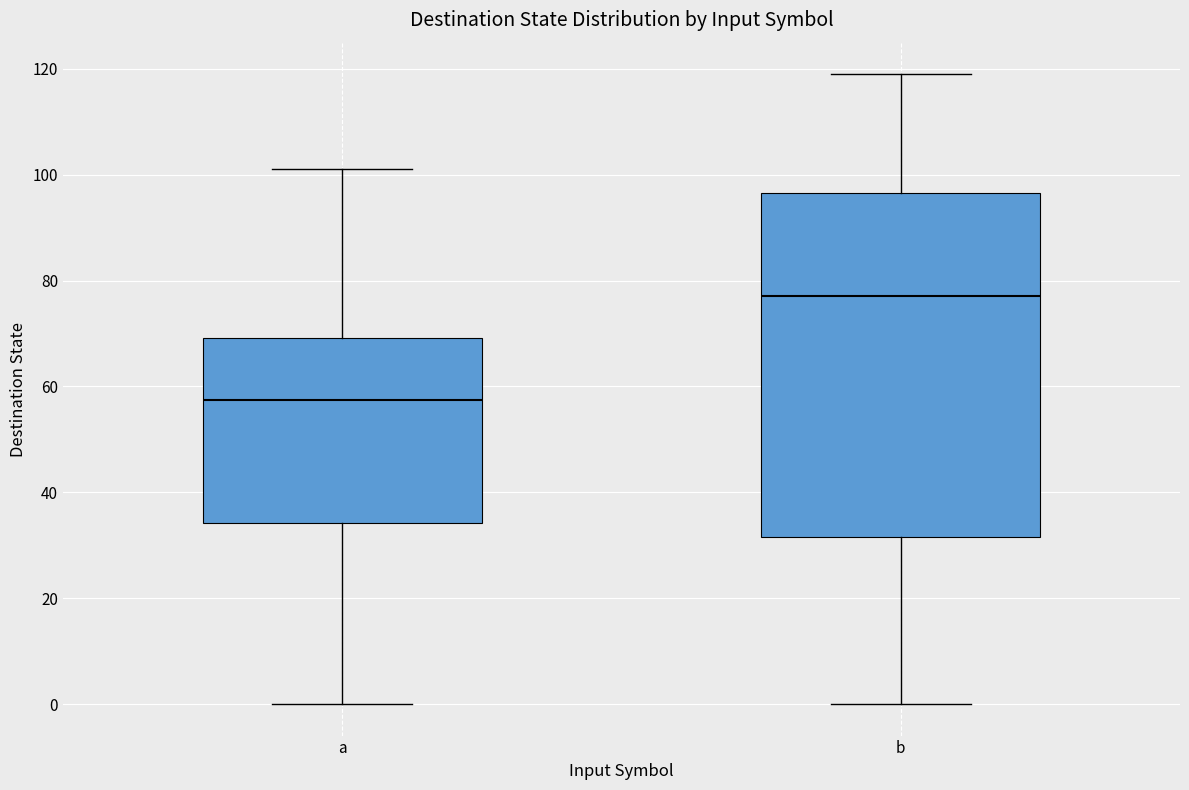

Where is the upper edge of the box for b on the y-axis? The values are not printed on the chart, so give them approximately, as read against the axis.

96